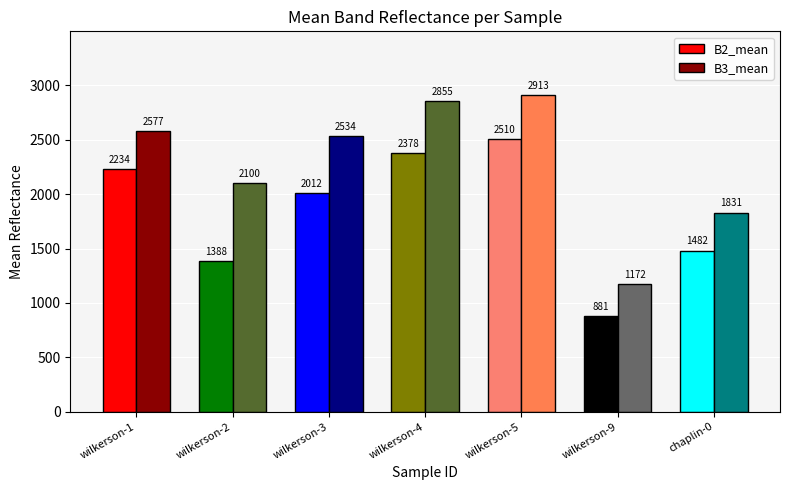

What is the approximate value of B3_mean at wilkerson-3?

2534.2